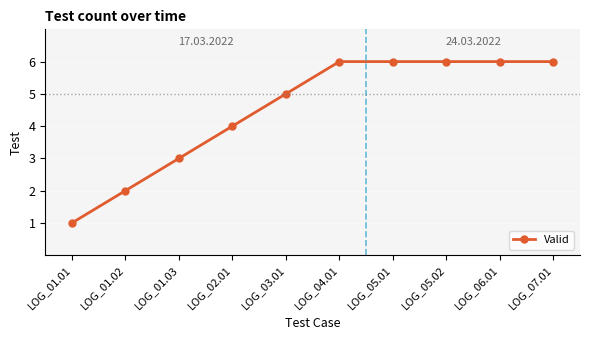

What is the label of the 5th point from the right?

LOG_04.01